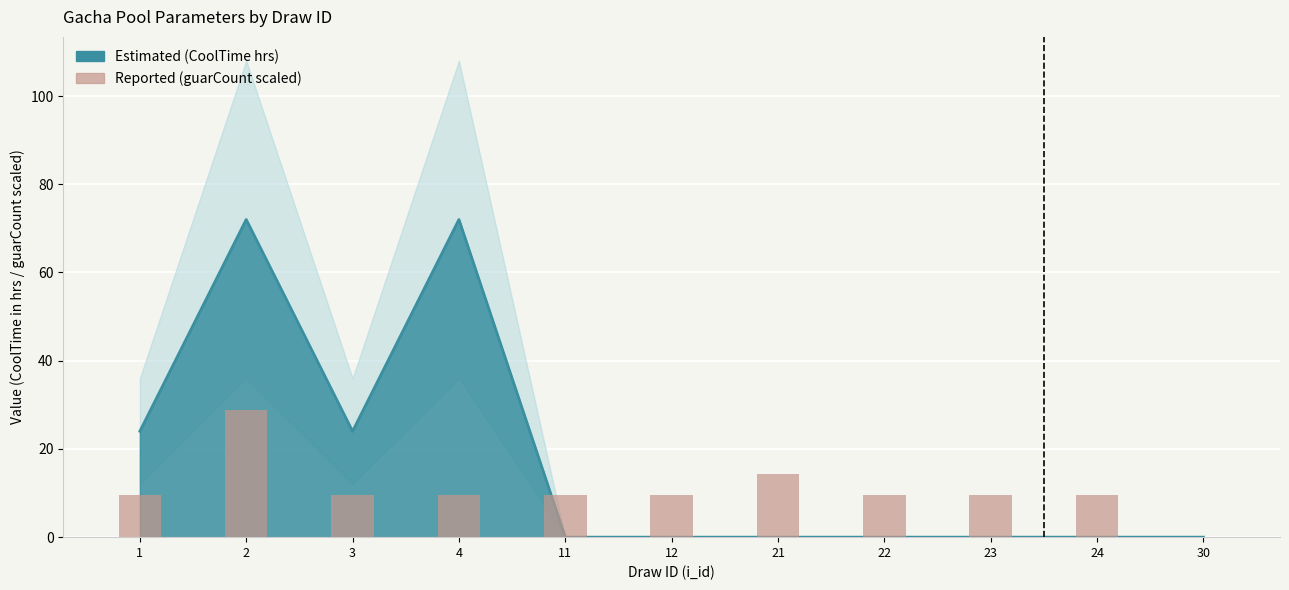

What is the sum of the values at 21 and 22?

24.0